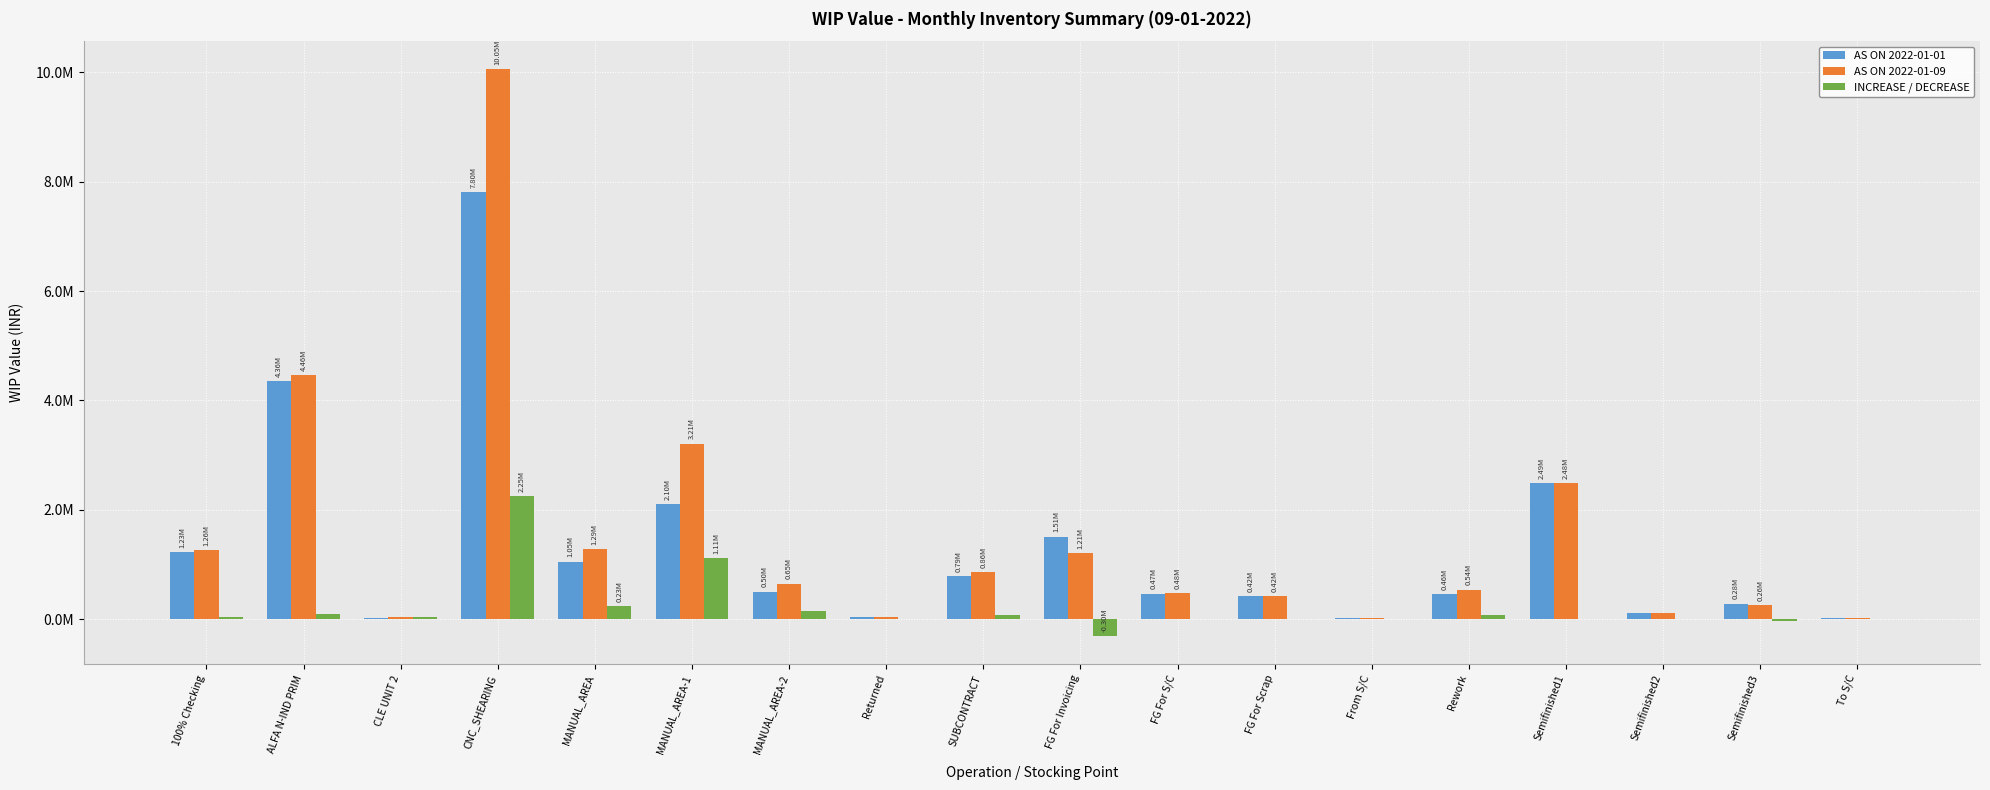

What are all the series names shown in the legend?

AS ON 2022-01-01, AS ON 2022-01-09, INCREASE / DECREASE